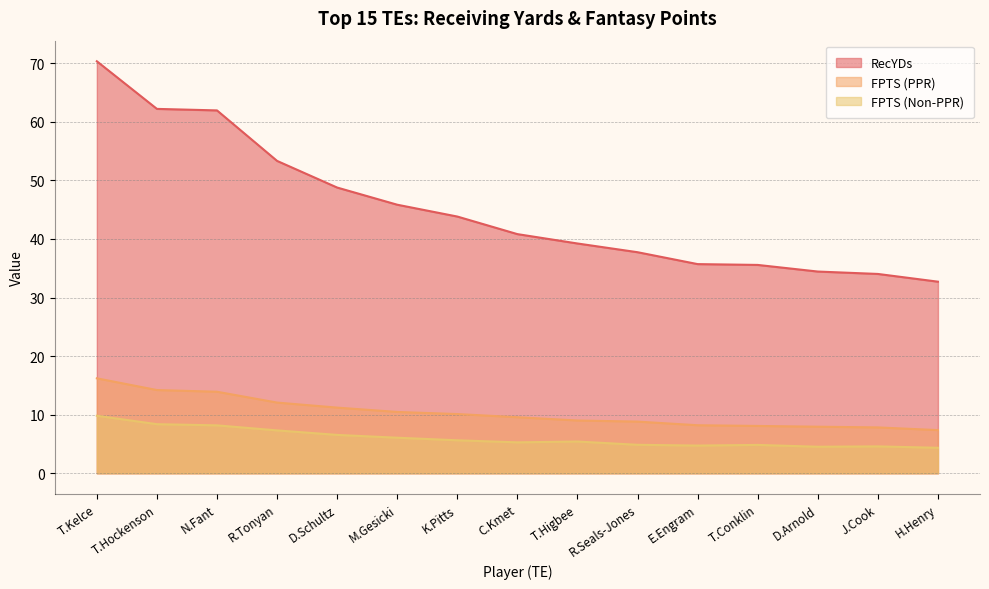

What is the difference between the maximum and minimum values in the FPTS (PPR) series?

8.8